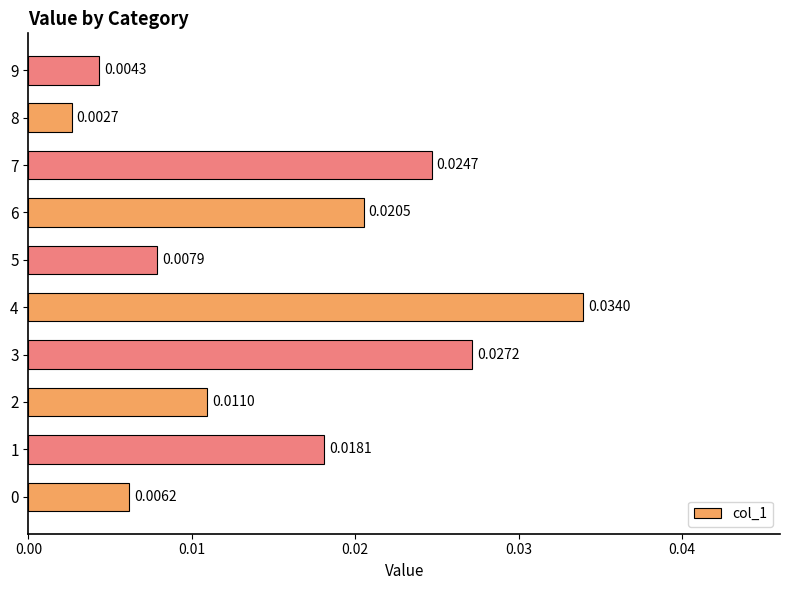

Between 2 and 3, which is larger?

3